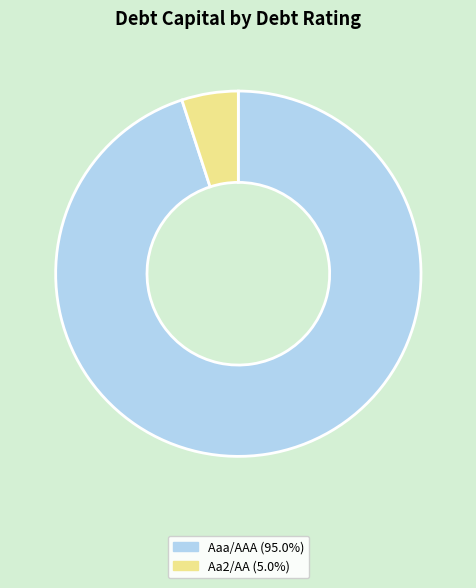

Does any single category account for the majority?

Yes